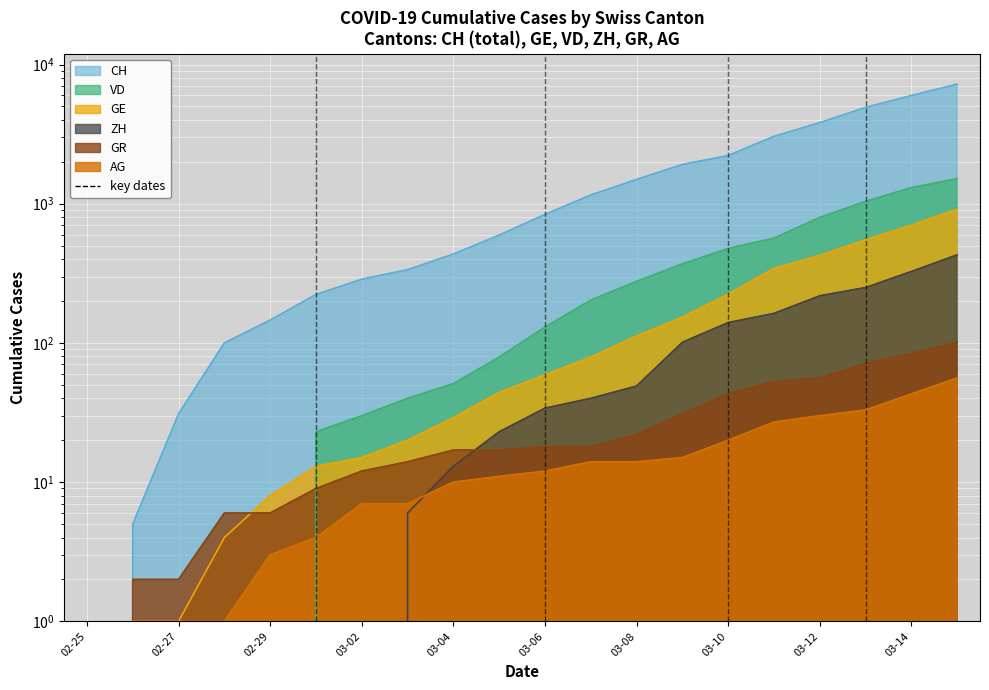

What is the maximum value for CH?

7226